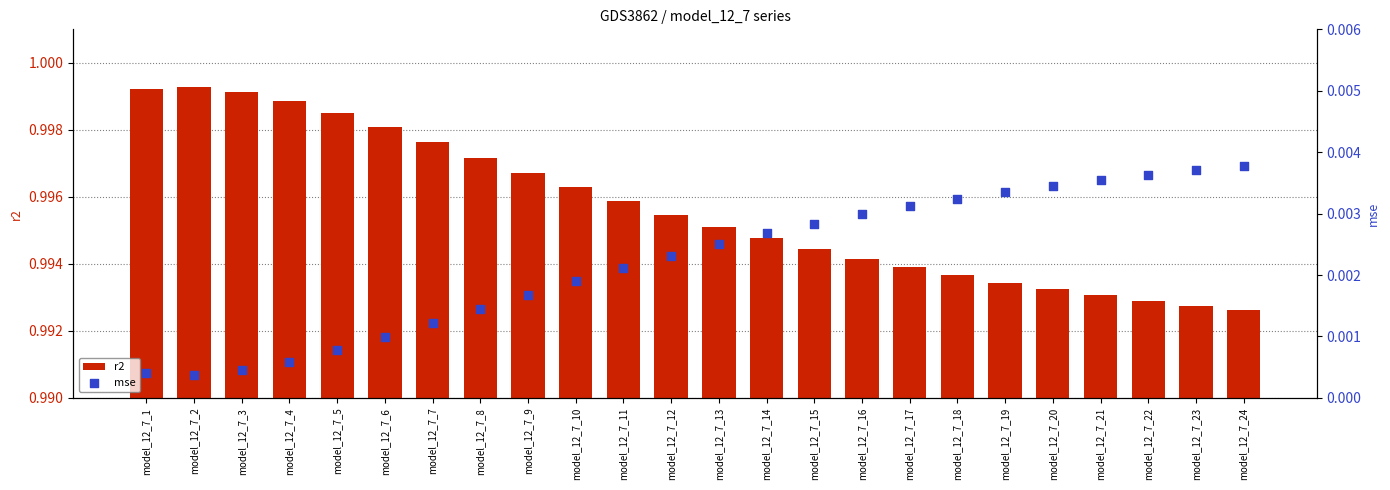

Which series reaches the maximum Y coordinate?

r2